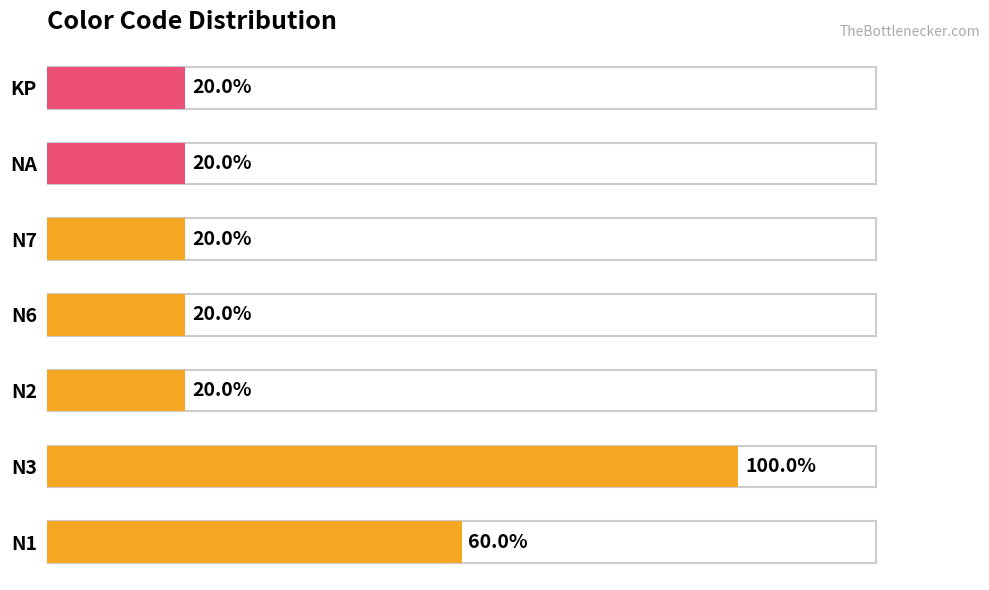

Does the chart contain any negative values?

No